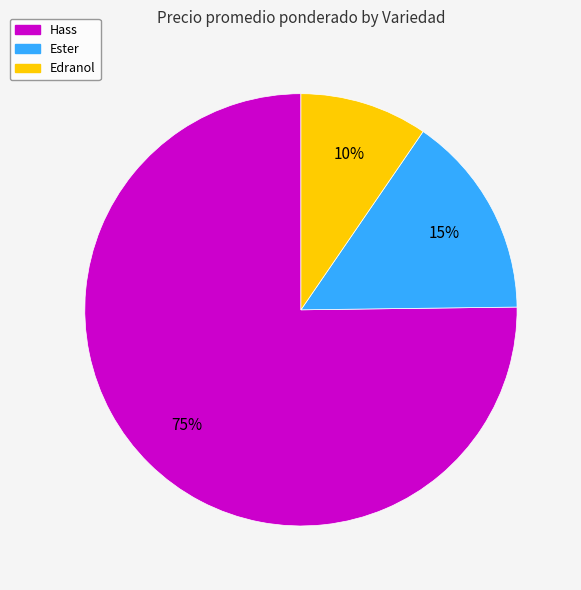

To the nearest percent, what is the average slice percentage?

33%